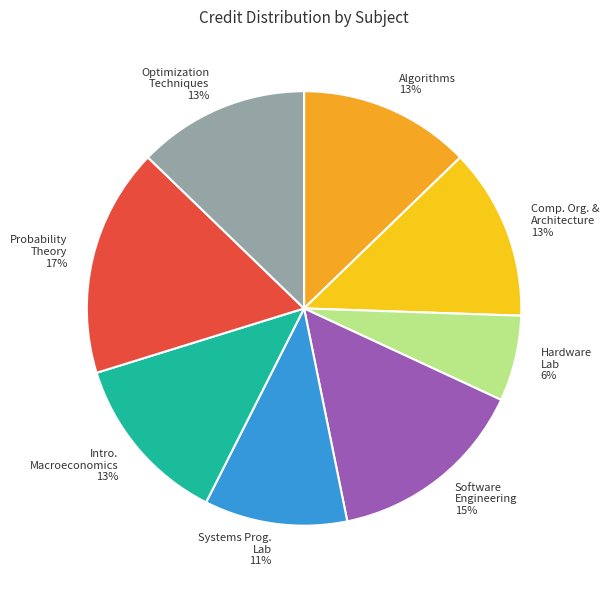

Does any single category account for the majority?

No